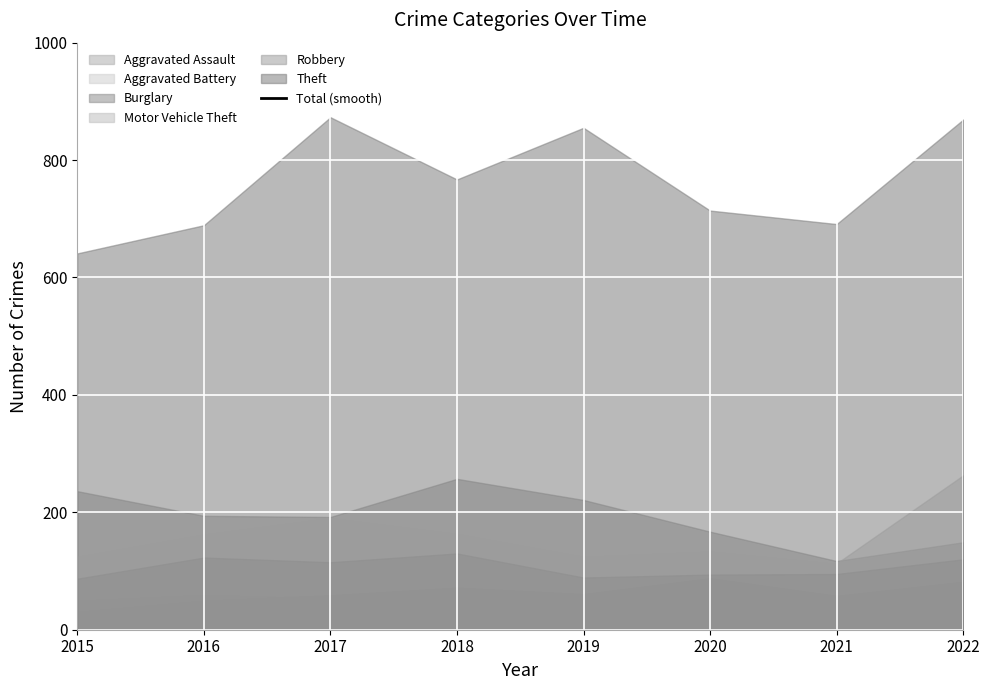

Reading right to left, what are all the values shown in this chart?

Aggravated Assault: 2022=82	2021=58	2020=88	2019=61	2018=72	2017=59	2016=50	2015=31
Aggravated Battery: 2022=65	2021=43	2020=48	2019=45	2018=52	2017=54	2016=60	2015=50
Burglary: 2022=149	2021=117	2020=167	2019=221	2018=257	2017=192	2016=194	2015=236
Motor Vehicle Theft: 2022=263	2021=113	2020=134	2019=125	2018=164	2017=191	2016=163	2015=125
Robbery: 2022=120	2021=95	2020=94	2019=89	2018=130	2017=115	2016=123	2015=87
Theft: 2022=869	2021=691	2020=714	2019=855	2018=767	2017=873	2016=689	2015=641